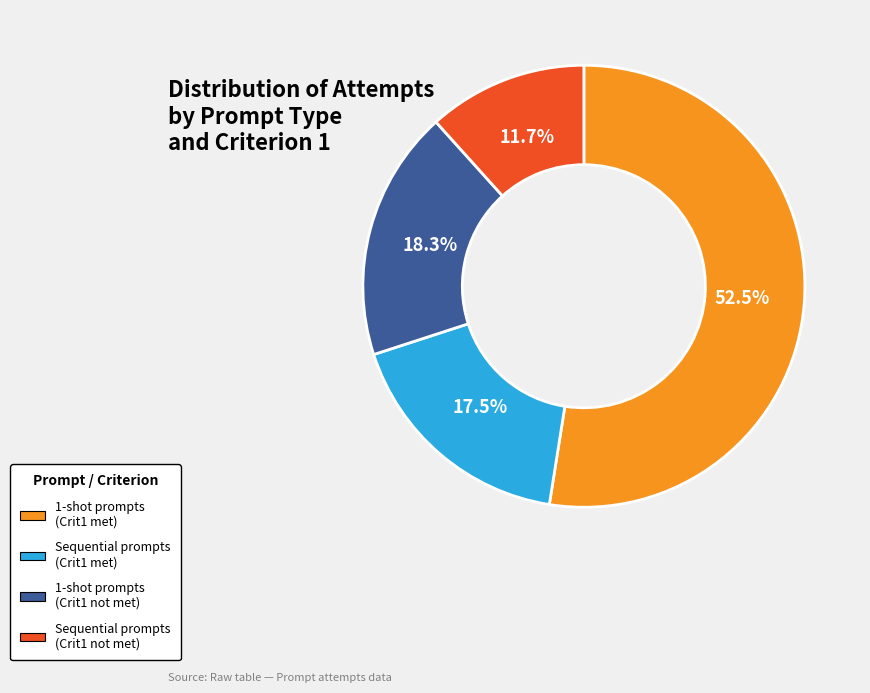

Is there any slice that represents more than half of the pie?

Yes